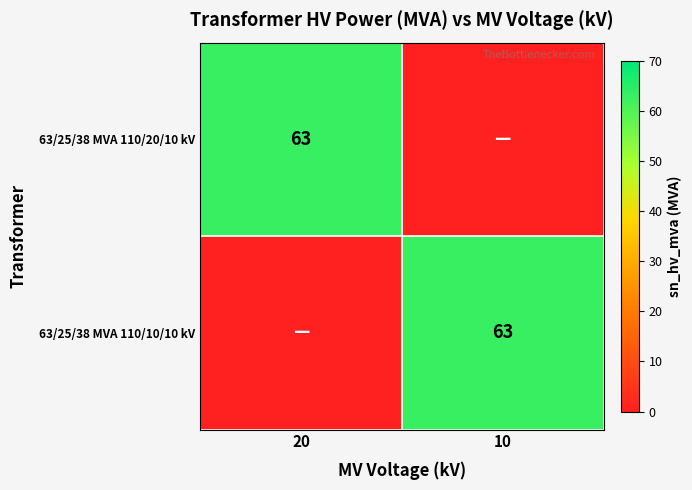

The value of 63/25/38 MVA 110/10/10 kV at 10 is 89. True or false?

False